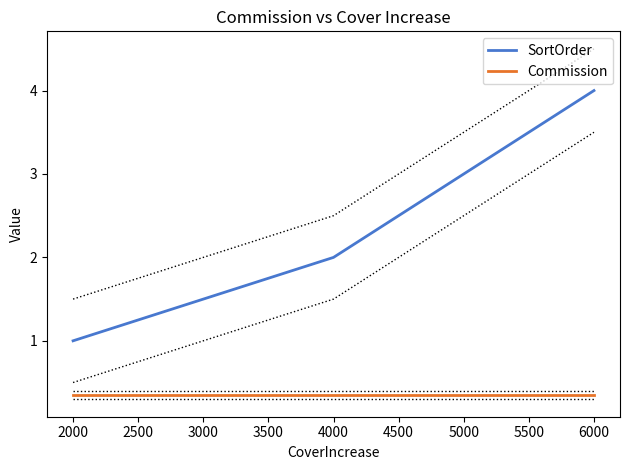

Between 2500 and 1500, which is larger?

2500